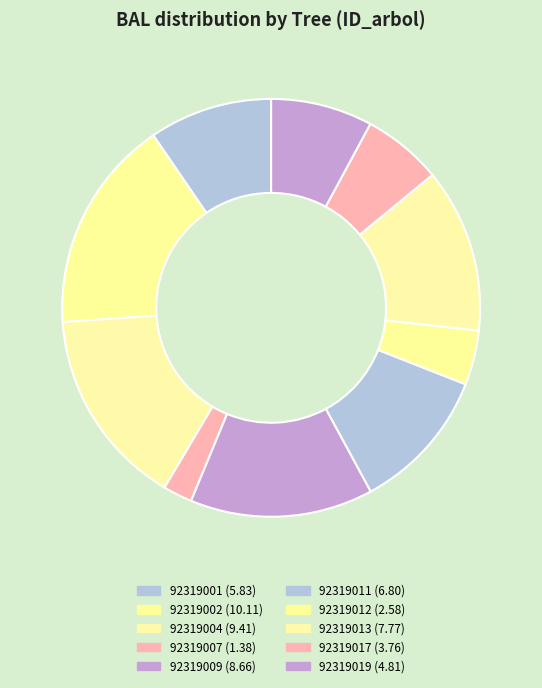

Count the number of slices in the pie.

10